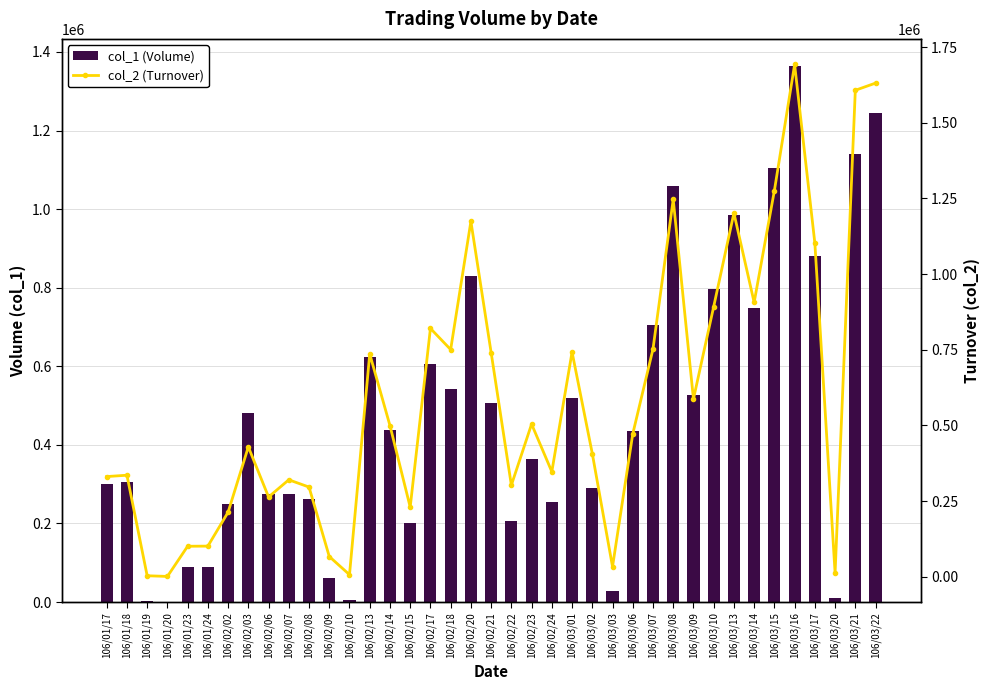

Reading right to left, what are all the values shown in this chart?

col_1 (Volume): 106/03/22=1245000	106/03/21=1141000	106/03/20=10000	106/03/17=880000	106/03/16=1365000	106/03/15=1105000	106/03/14=749000	106/03/13=985000	106/03/10=797000	106/03/09=526000	106/03/08=1058000	106/03/07=704000	106/03/06=435000	106/03/03=27000	106/03/02=291000	106/03/01=520000	106/02/24=255000	106/02/23=365000	106/02/22=207000	106/02/21=507000	106/02/20=829000	106/02/18=541000	106/02/17=607000	106/02/15=200000	106/02/14=439000	106/02/13=624000	106/02/10=6000	106/02/09=60000	106/02/08=261000	106/02/07=276000	106/02/06=274000	106/02/03=480000	106/02/02=249000	106/01/24=88000	106/01/23=90000	106/01/20=1000	106/01/19=3000	106/01/18=305000	106/01/17=300000
col_2 (Turnover): 106/03/22=1630780	106/03/21=1607050	106/03/20=12760	106/03/17=1102210	106/03/16=1692270	106/03/15=1275570	106/03/14=906300	106/03/13=1201600	106/03/10=892330	106/03/09=587060	106/03/08=1246600	106/03/07=752260	106/03/06=471800	106/03/03=33110	106/03/02=407030	106/03/01=742400	106/02/24=347000	106/02/23=504350	106/02/22=302410	106/02/21=740750	106/02/20=1173890	106/02/18=750550	106/02/17=820430	106/02/15=230000	106/02/14=499420	106/02/13=736080	106/02/10=6840	106/02/09=66900	106/02/08=296290	106/02/07=320300	106/02/06=263540	106/02/03=429010	106/02/02=213330	106/01/24=101200	106/01/23=100780	106/01/20=1080	106/01/19=3330	106/01/18=335420	106/01/17=331000